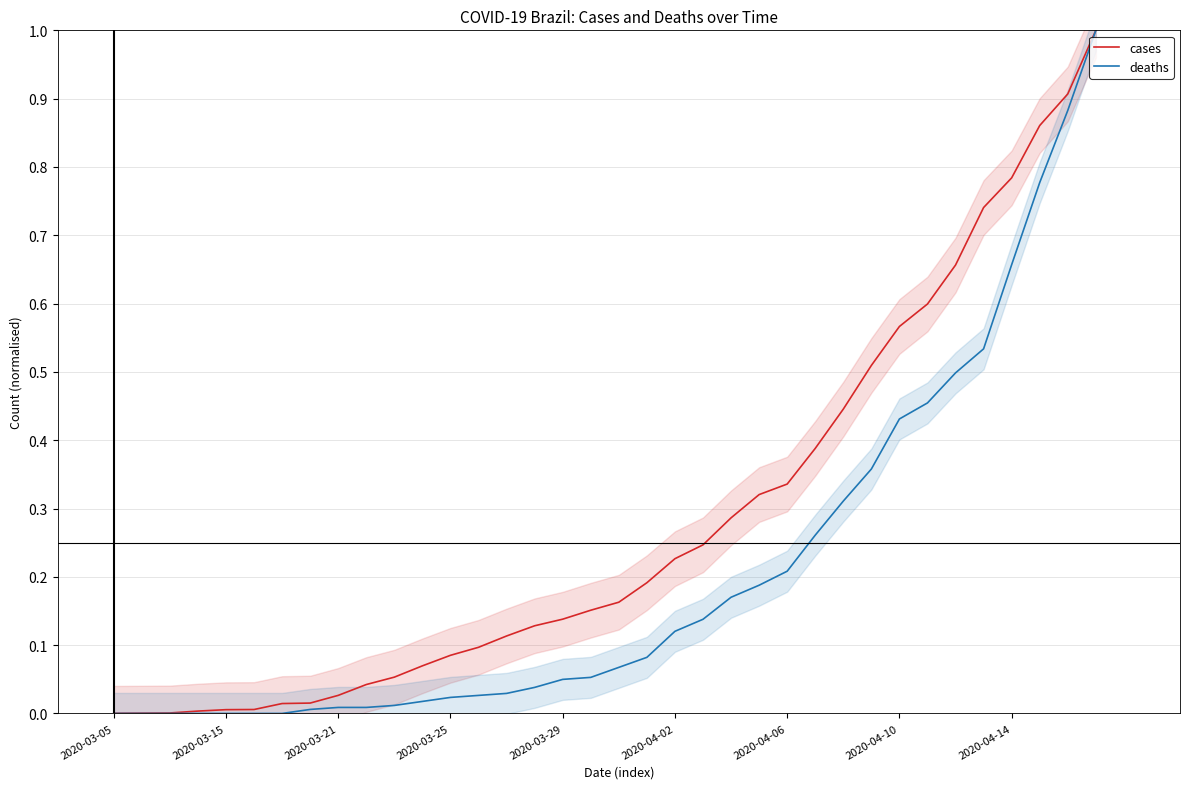

True or false: cases and deaths cross at least once.

False